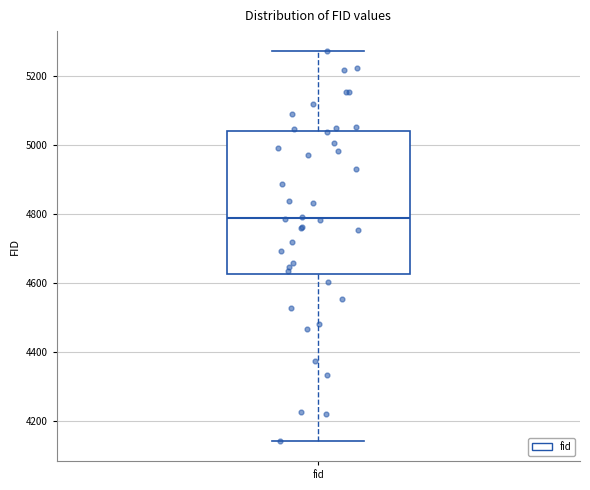

Read this box plot against the y-axis: the position of the median line, the range covered by the box, and the ends of both whiskers. The values are not printed on the chart, so give them approximately, as read against the axis.

median 4780, box 4620 to 5040, whiskers 4140 to 5280